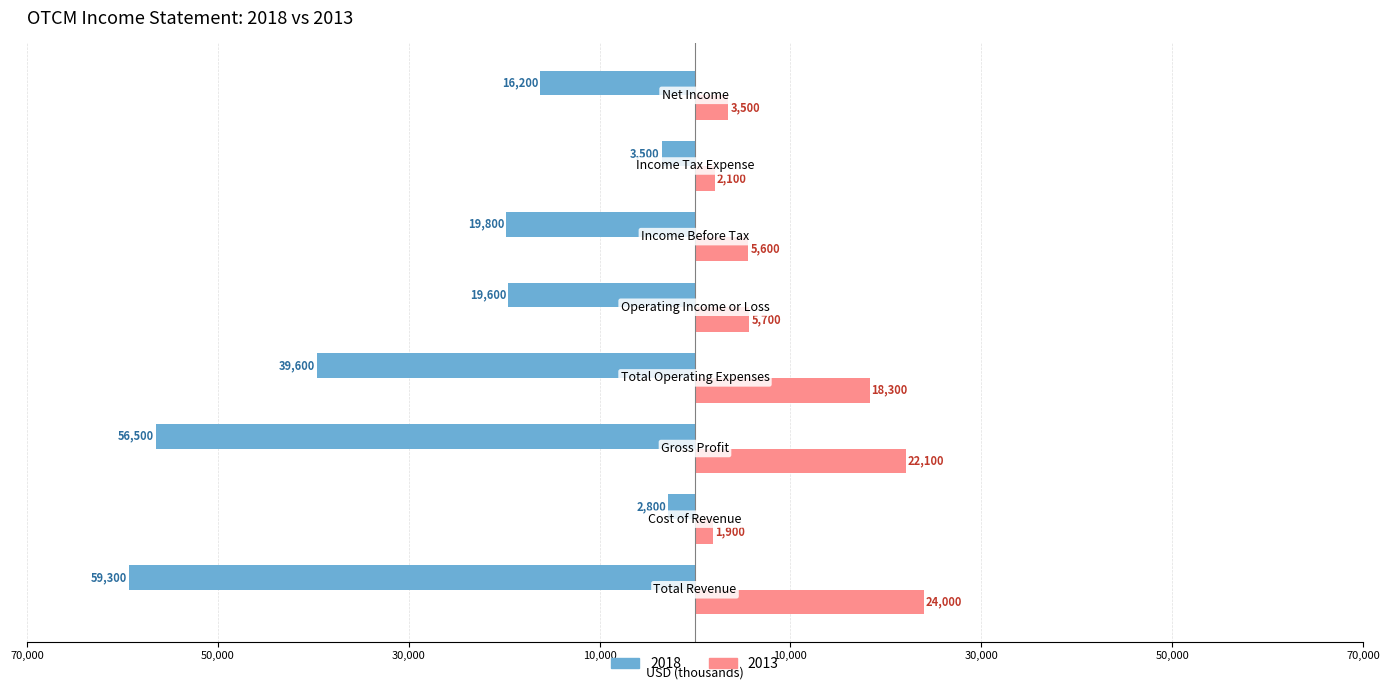

Which series has the widest spread of values?

2018